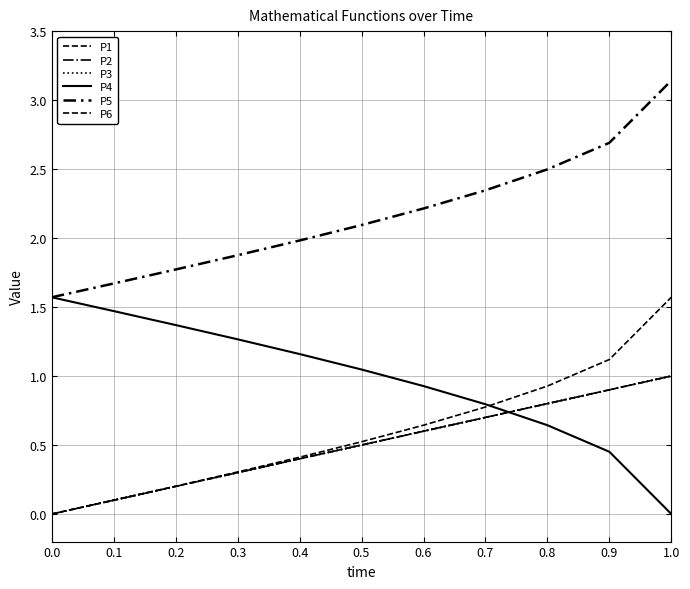

Does the chart have visible grid lines?

Yes